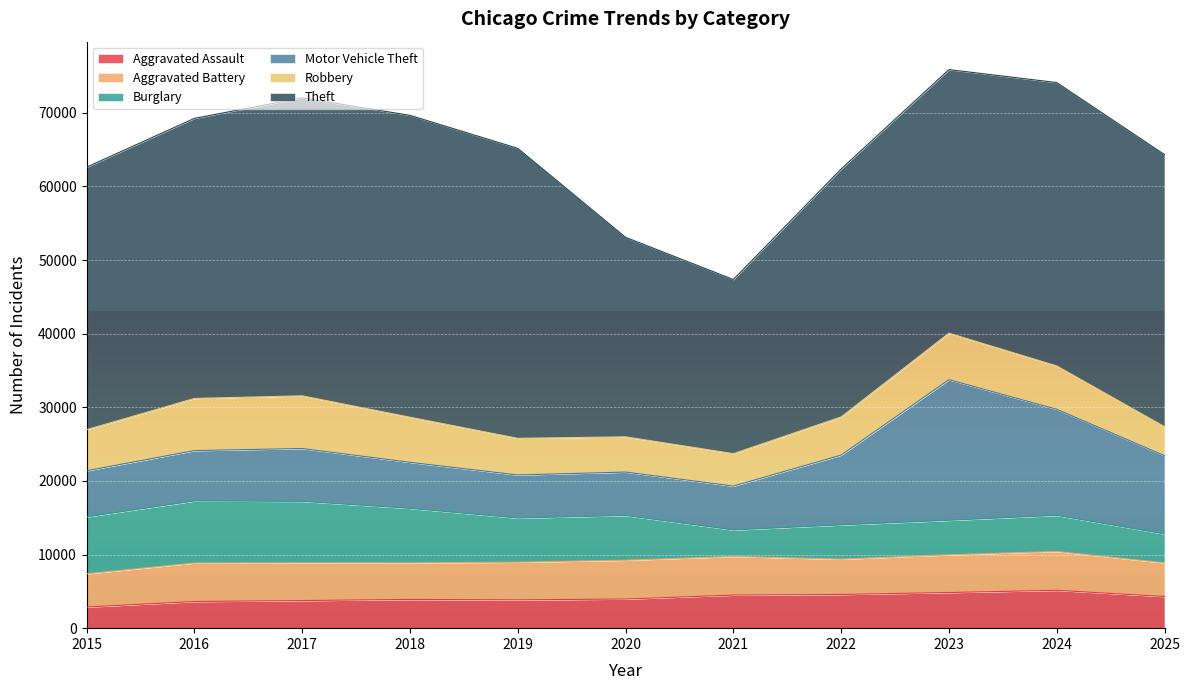

List the labels in order of Aggravated Assault value, largest first.

2024, 2023, 2022, 2021, 2025, 2020, 2018, 2019, 2017, 2016, 2015